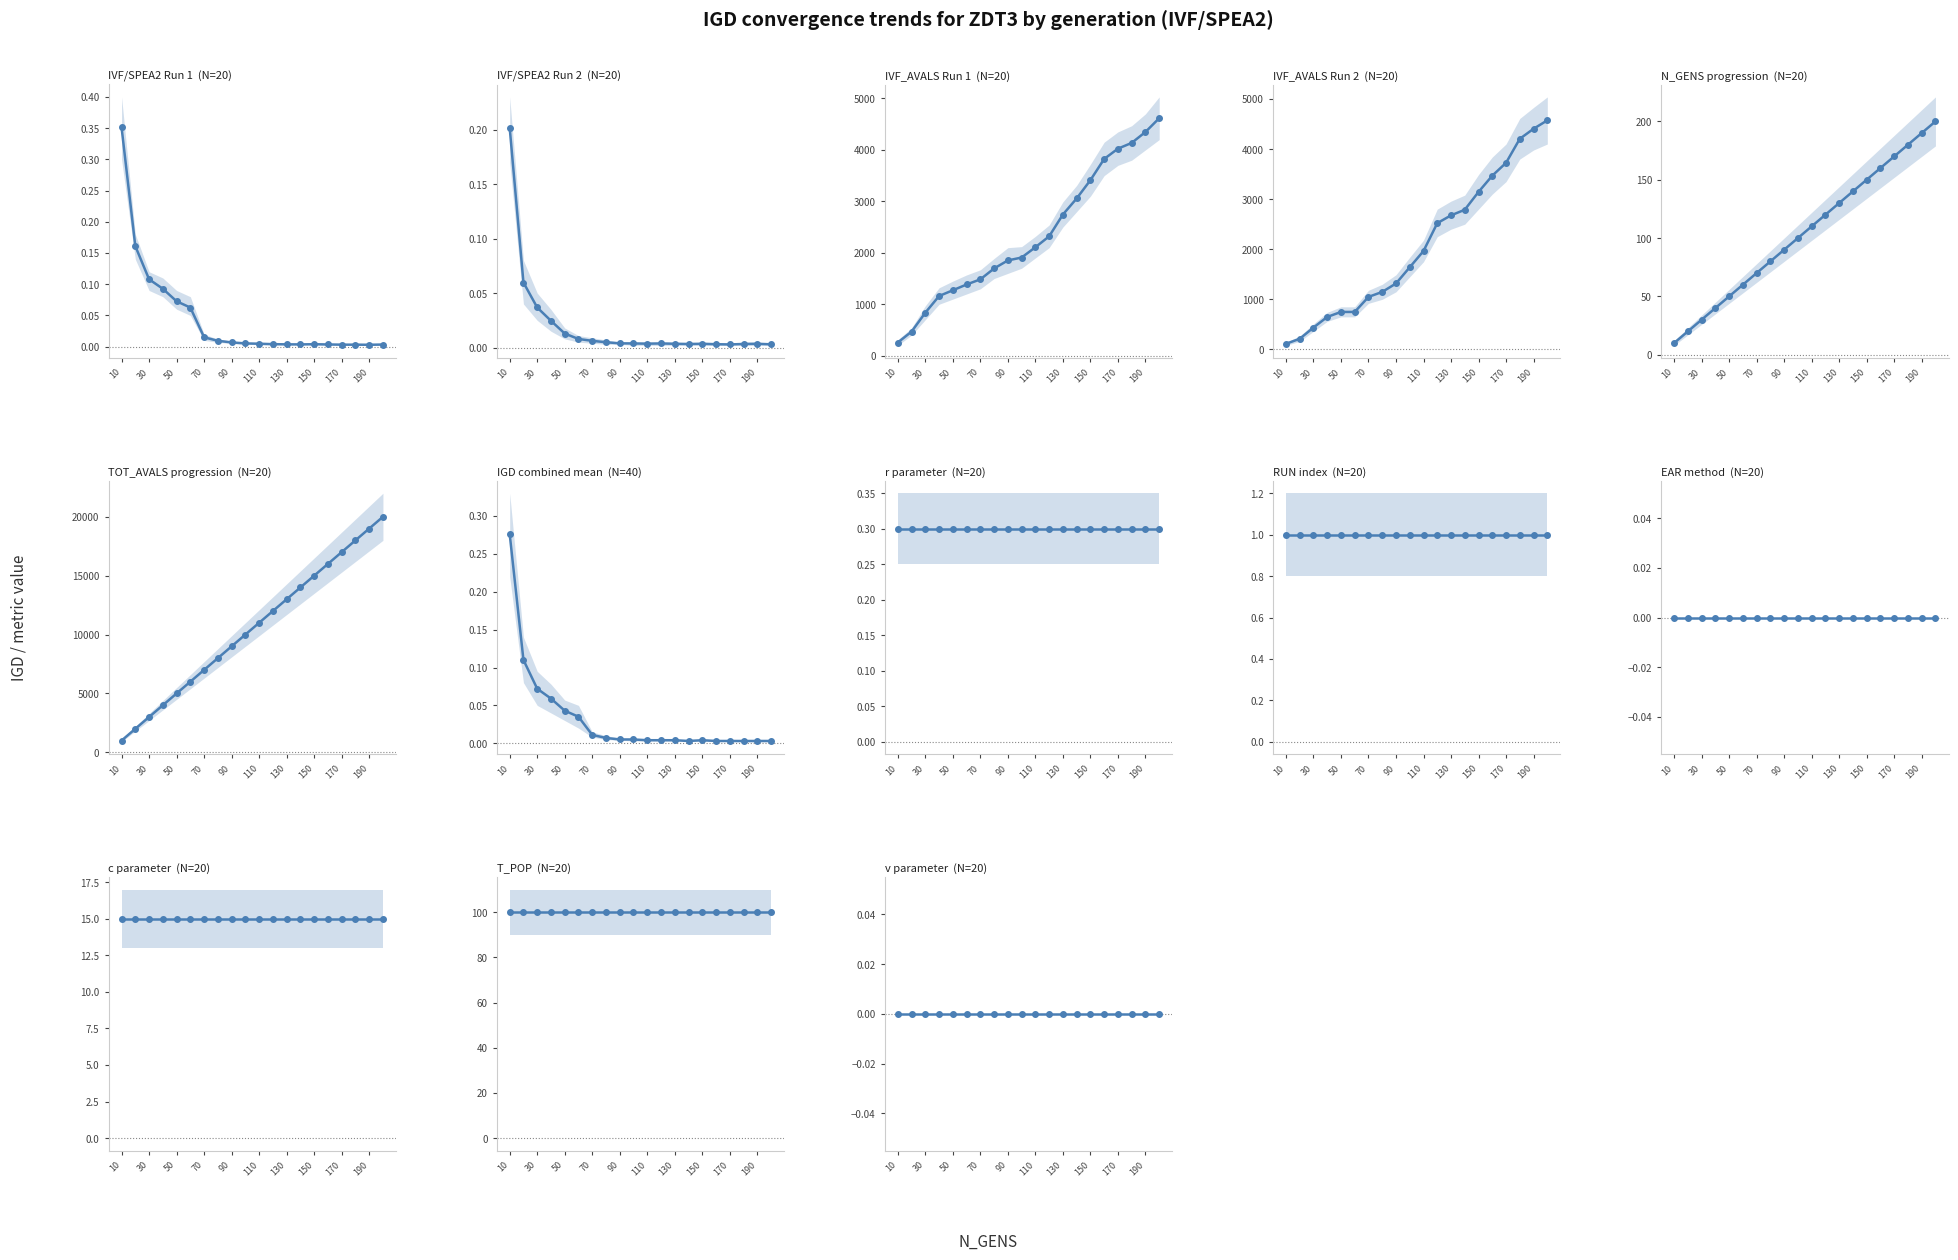

After their last crossing, which series has the higher values: IVF/SPEA2 Run1 or IVF/SPEA2 Run2?

IVF/SPEA2 Run1